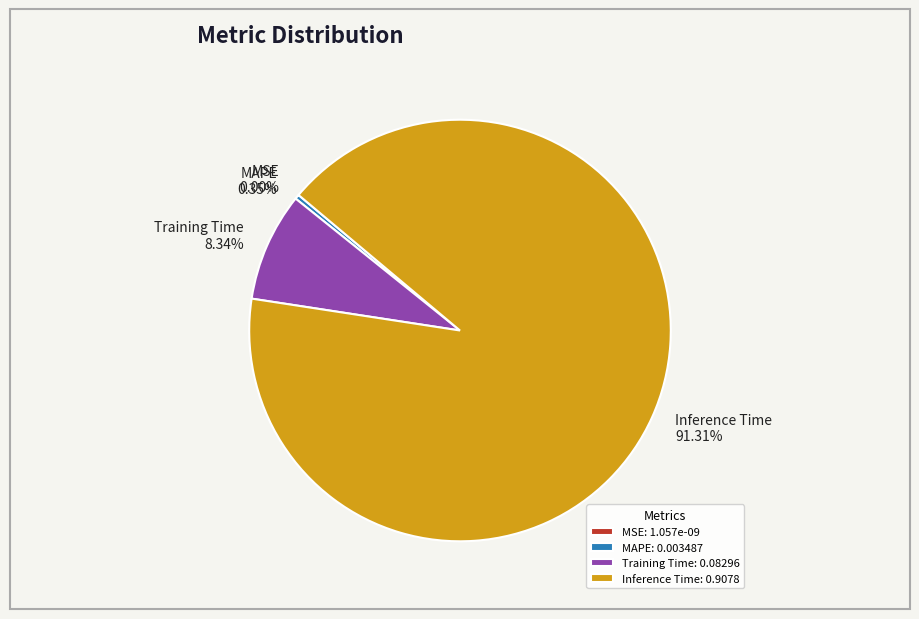

Which slice is the largest?

Inference Time